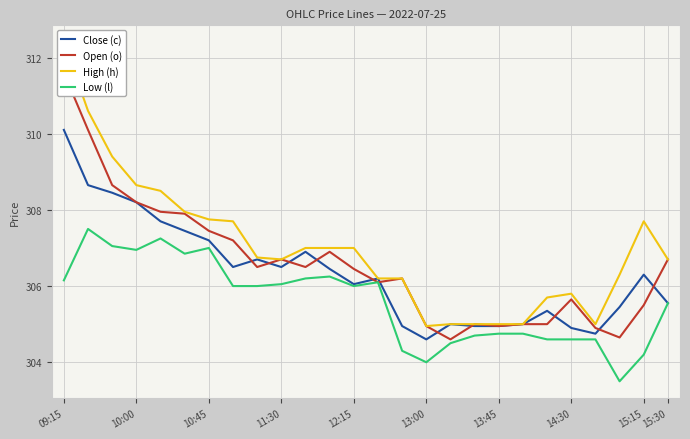

True or false: High (h) and Close (c) cross at least once.

False